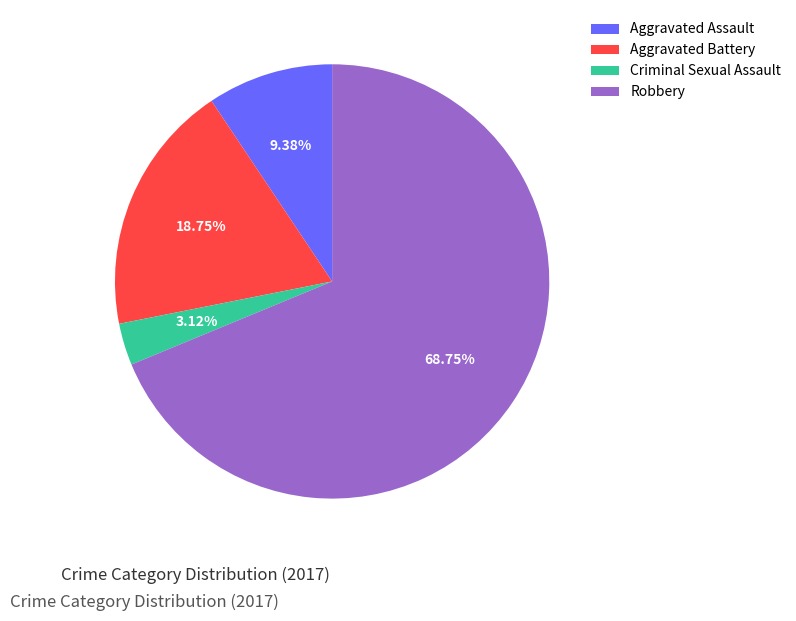

To the nearest percent, what portion does Criminal Sexual Assault represent?

3%